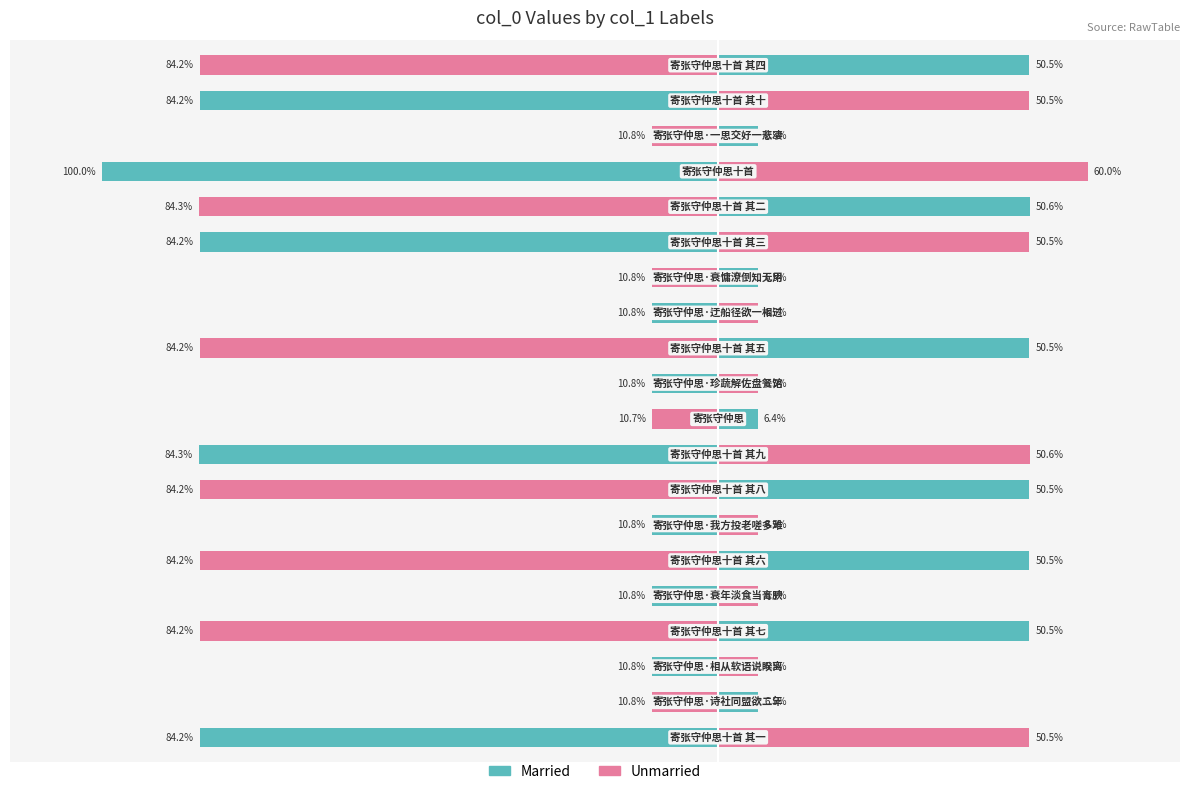

How many series are shown in this chart?

2